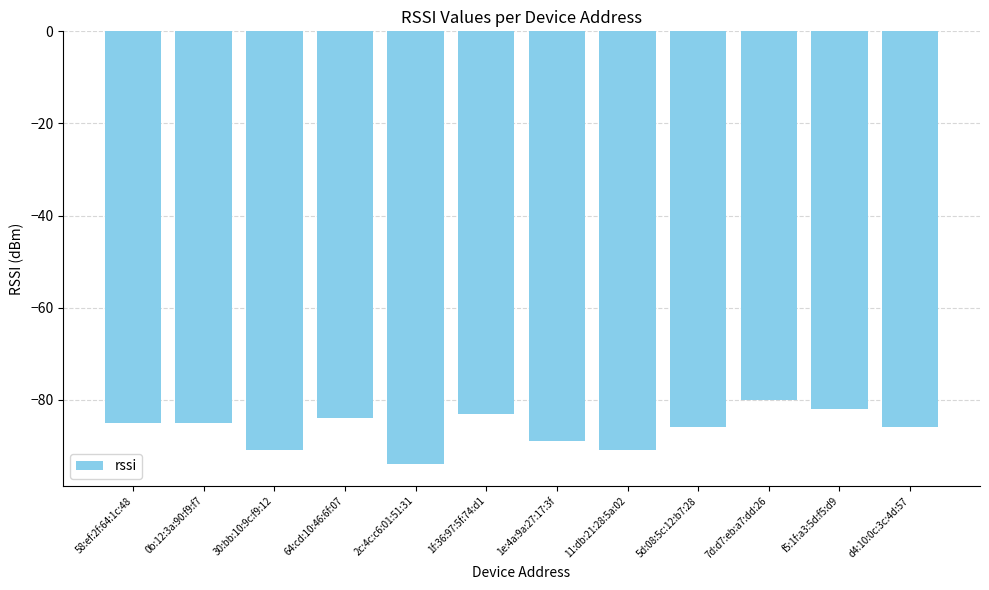

Is it true that the value at 5d:08:5c:12:b7:28 is -86?

True